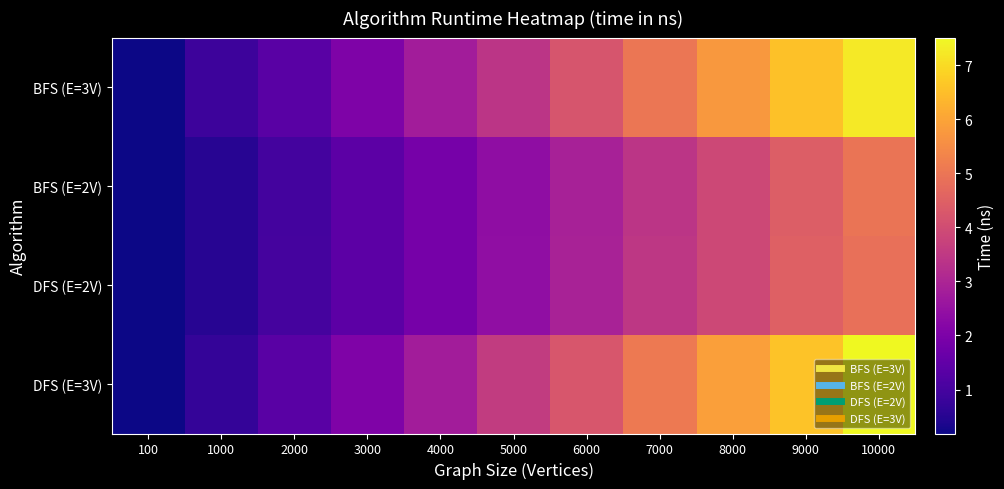

How many distinct data groups are displayed?

4